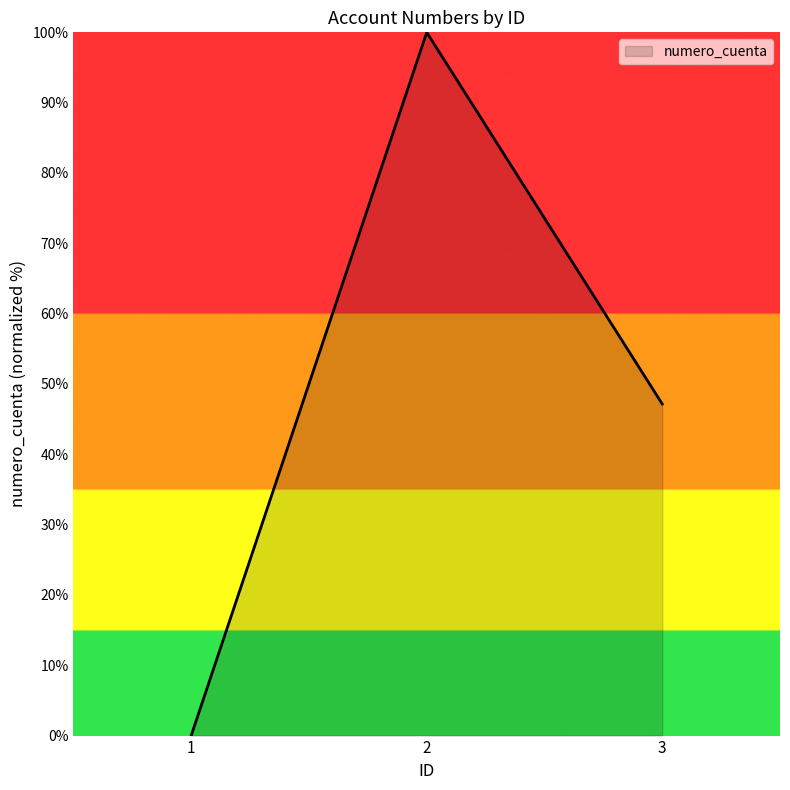

List the labels in order of value, largest first.

2, 3, 1